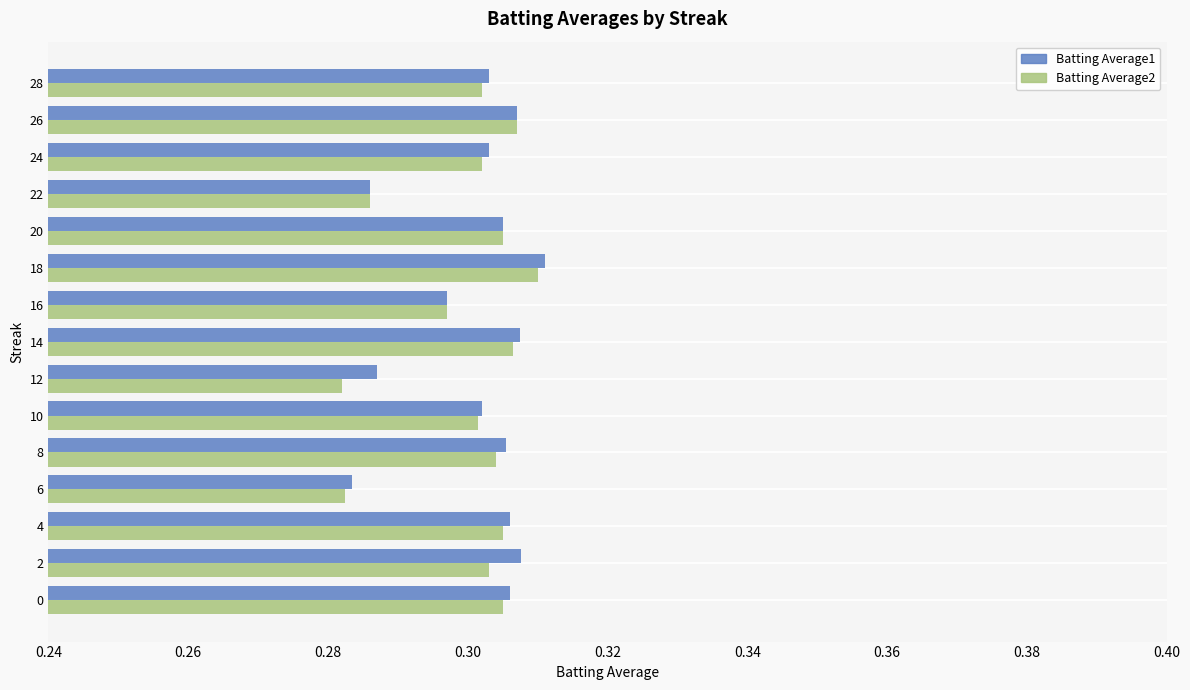

Which category has the highest value across all series?

18